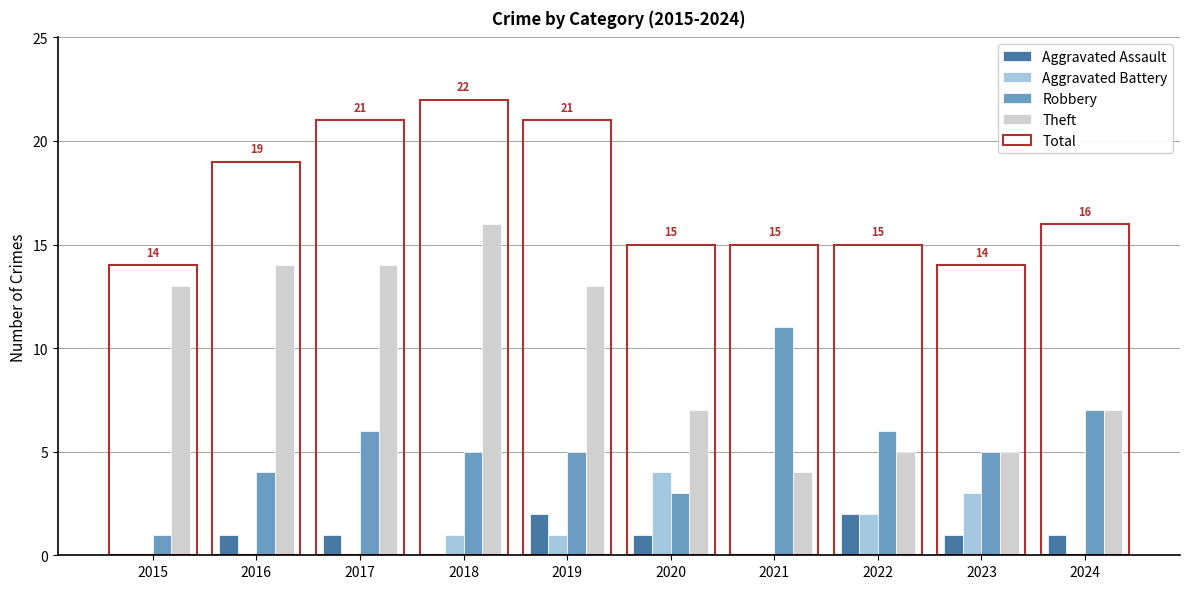

What is the maximum value shown in the chart?

22